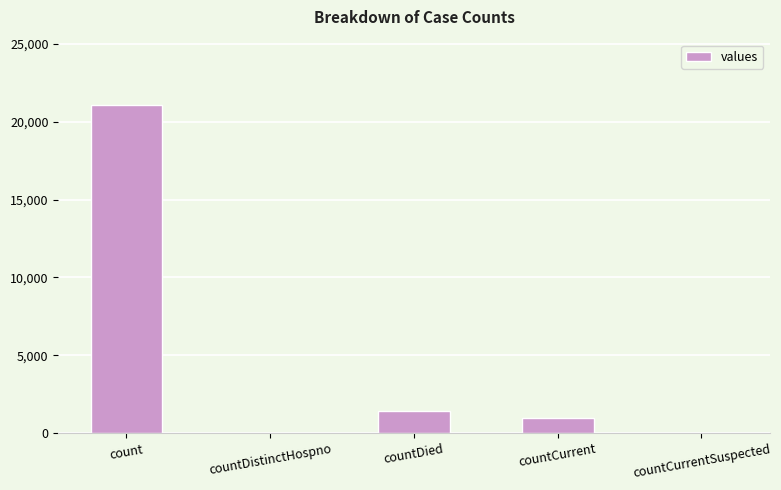

How many categories are shown in the chart?

5